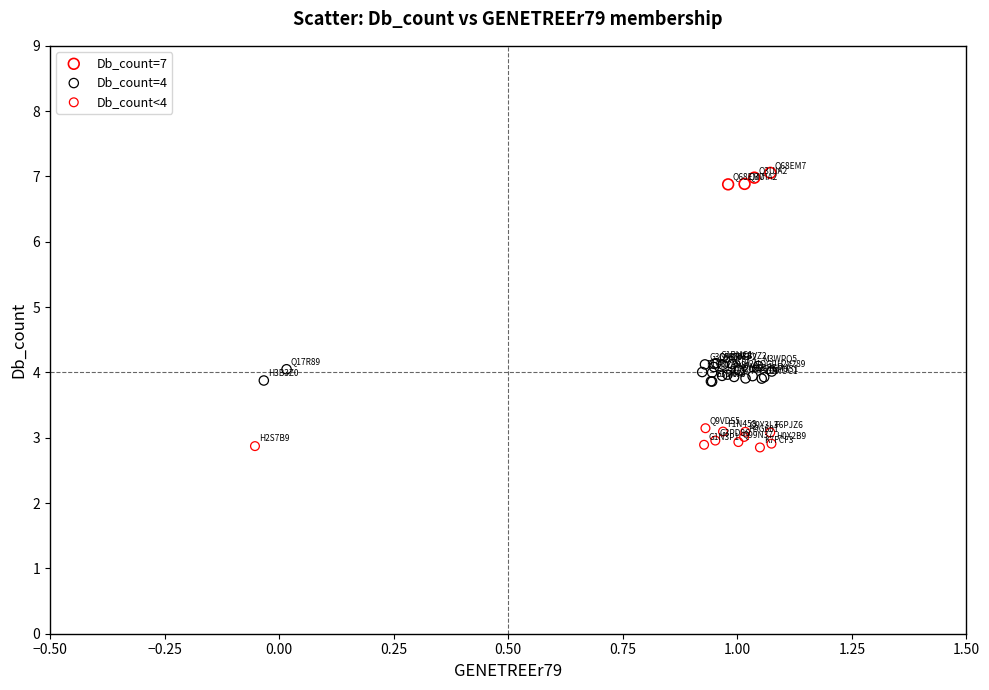

Which series contains the lowest Y value?

Db_count<4